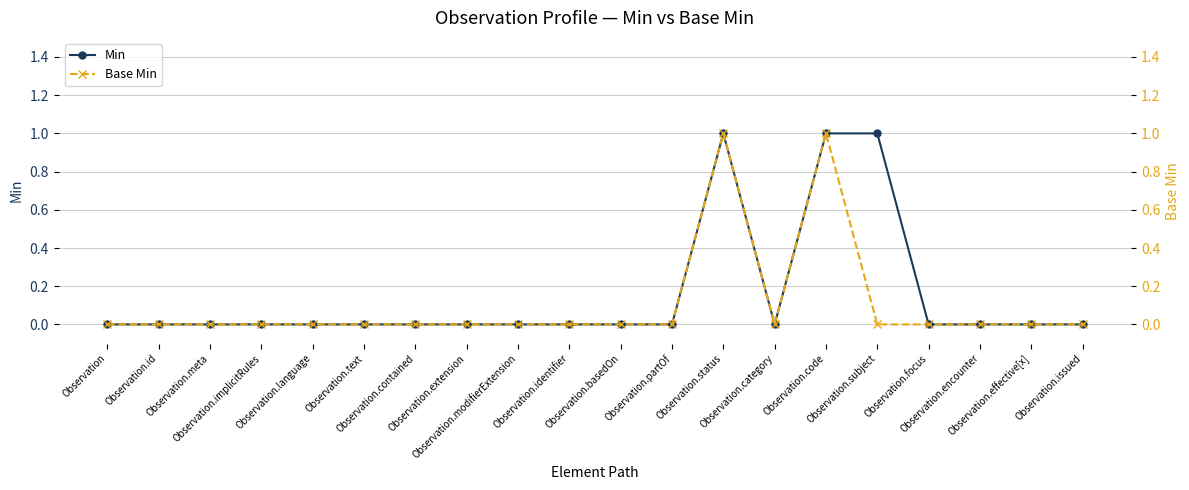

Reading right to left, list all the values displayed in this chart.

Min: Observation.issued=0	Observation.effective[x]=0	Observation.encounter=0	Observation.focus=0	Observation.subject=1	Observation.code=1	Observation.category=0	Observation.status=1	Observation.partOf=0	Observation.basedOn=0	Observation.identifier=0	Observation.modifierExtension=0	Observation.extension=0	Observation.contained=0	Observation.text=0	Observation.language=0	Observation.implicitRules=0	Observation.meta=0	Observation.id=0	Observation=0
Base Min: Observation.issued=0	Observation.effective[x]=0	Observation.encounter=0	Observation.focus=0	Observation.subject=0	Observation.code=1	Observation.category=0	Observation.status=1	Observation.partOf=0	Observation.basedOn=0	Observation.identifier=0	Observation.modifierExtension=0	Observation.extension=0	Observation.contained=0	Observation.text=0	Observation.language=0	Observation.implicitRules=0	Observation.meta=0	Observation.id=0	Observation=0